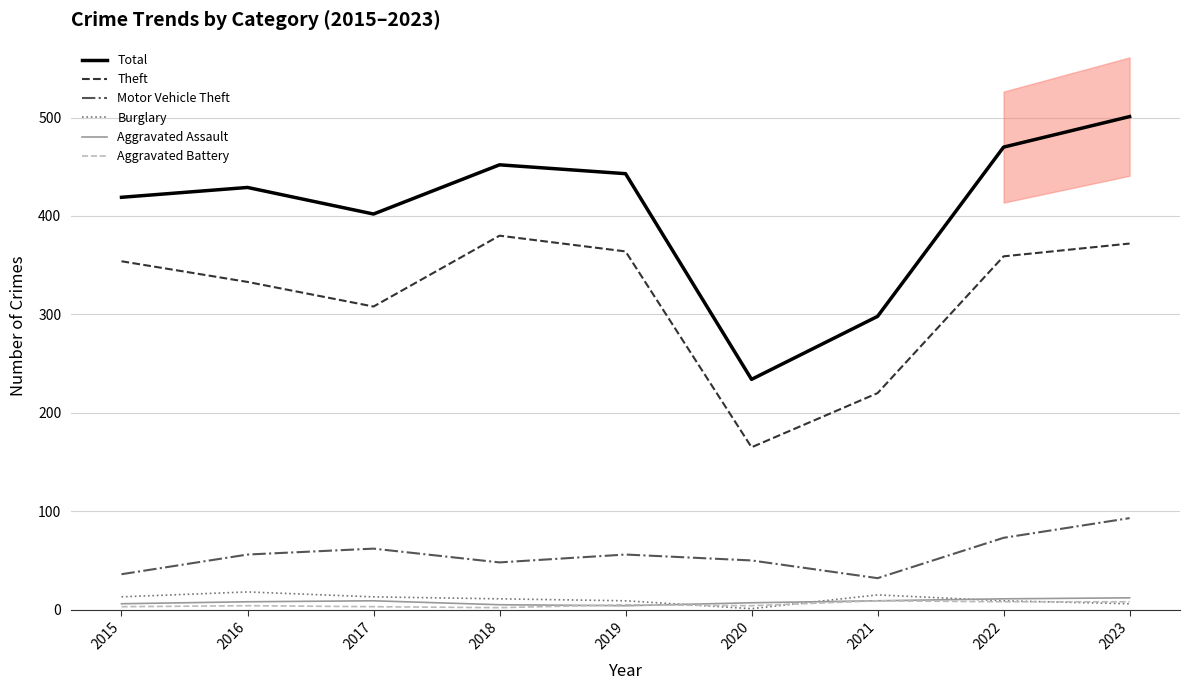

What is the value of the Burglary point at the 8th from the left?

9